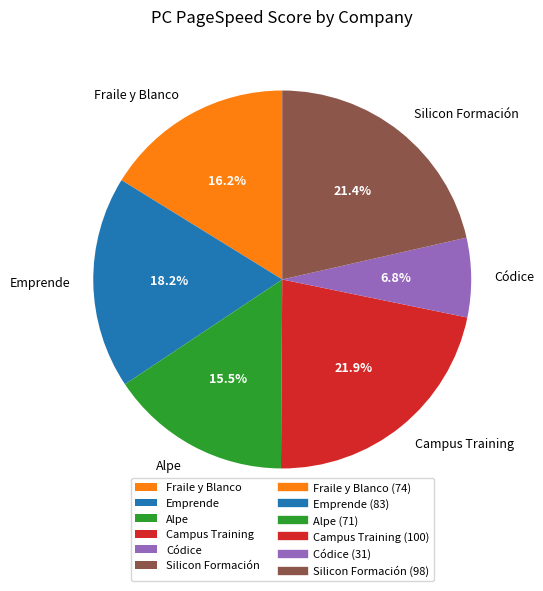

Is the sum of Alpe and Códice greater than half?

No